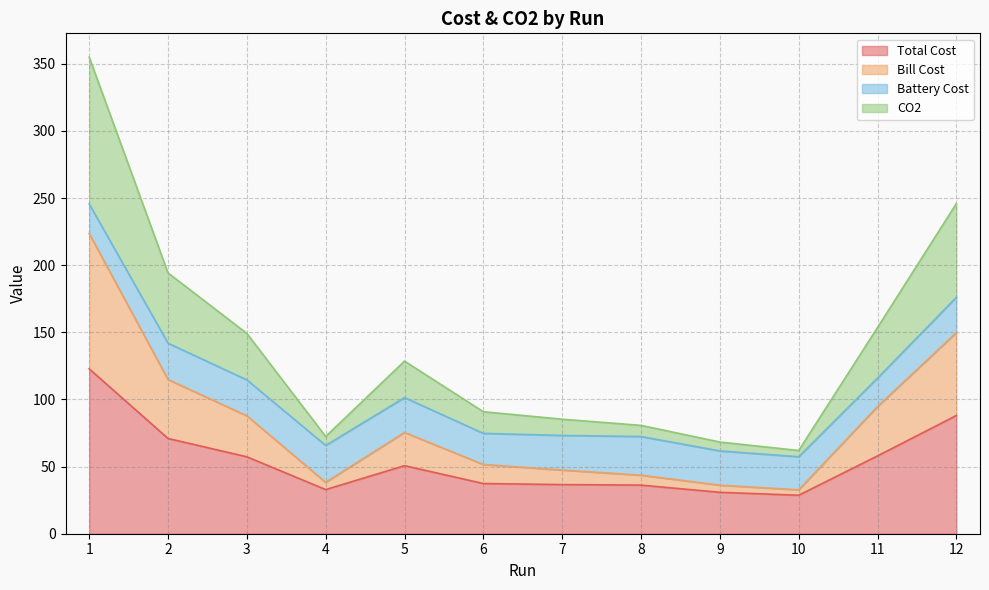

What is the highest value of the Total Cost series?

122.8